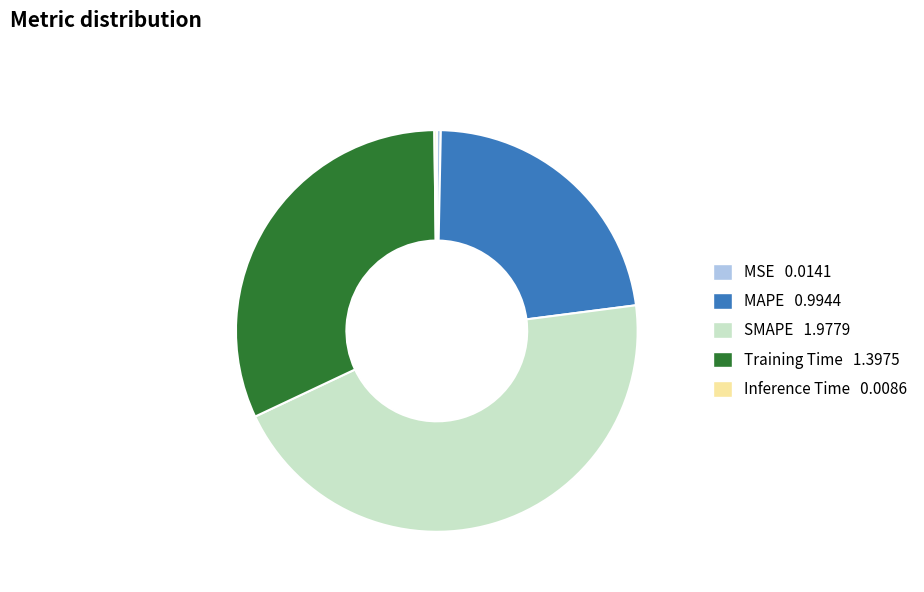

Between MSE 0.0141 and Training Time 1.3975, which is larger?

Training Time 1.3975